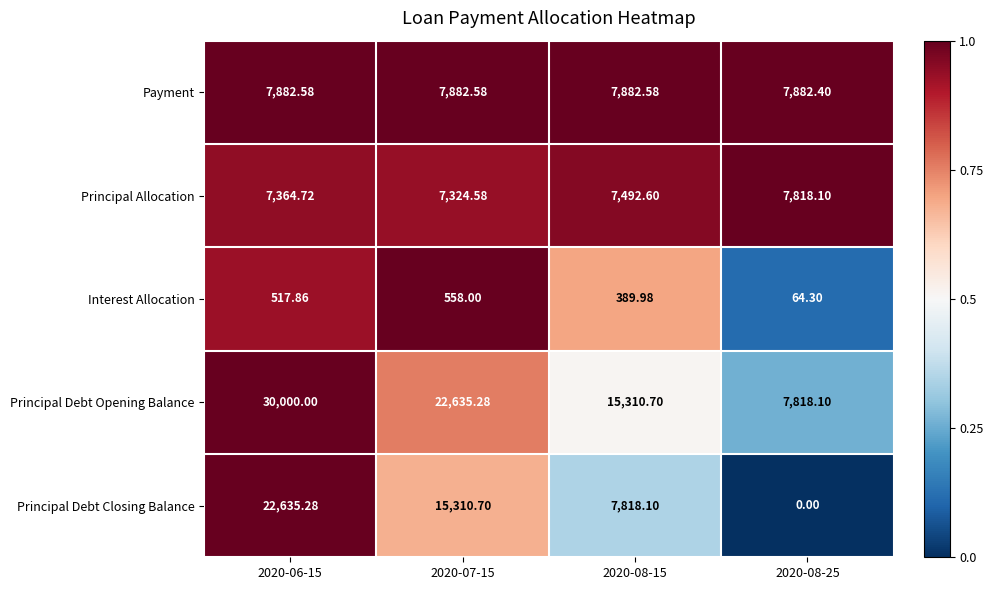

Is the value of Interest Allocation at 2020-07-15 greater than the value of Payment at 2020-07-15?

No